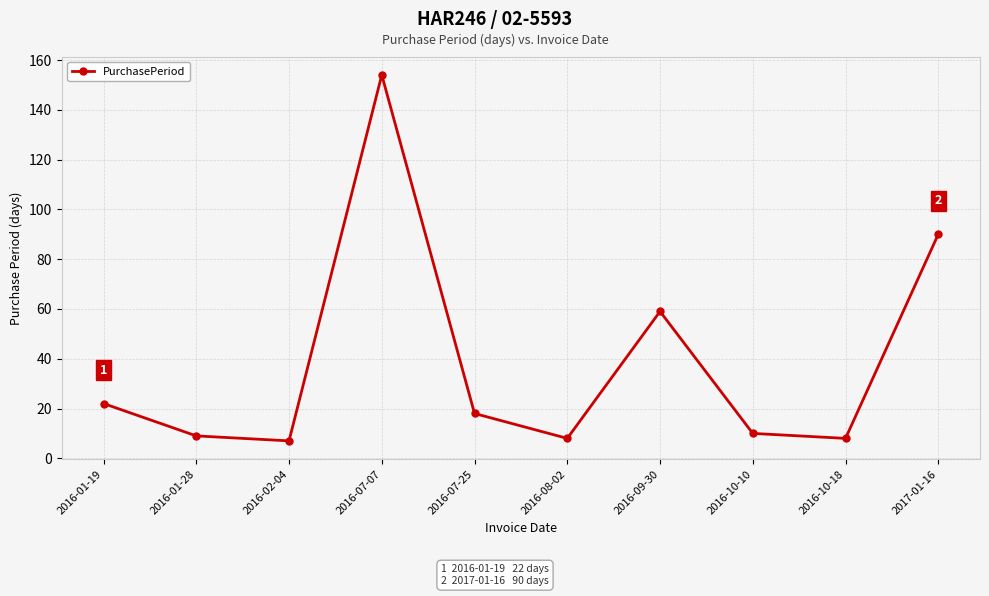

What is the label of the 5th point from the left?

2016-07-25